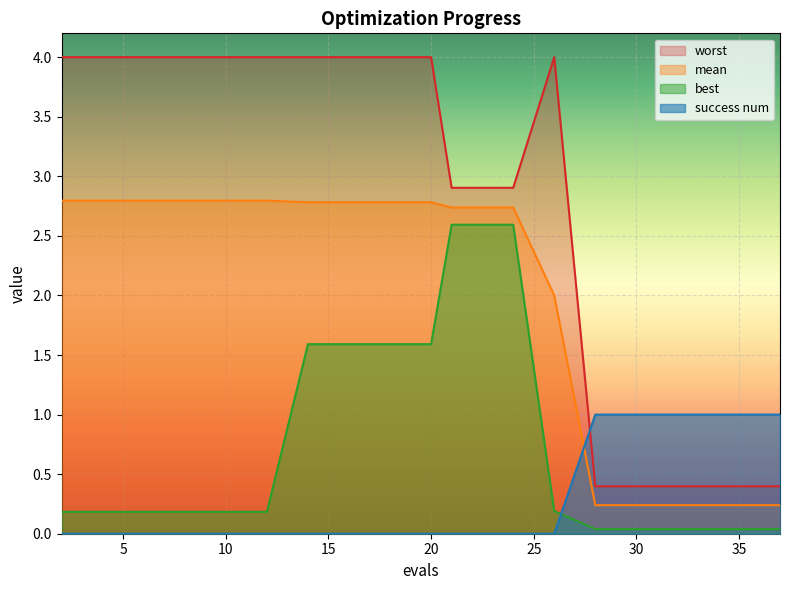

List the series in order of their overall mean, lowest first.

success num, best, mean, worst